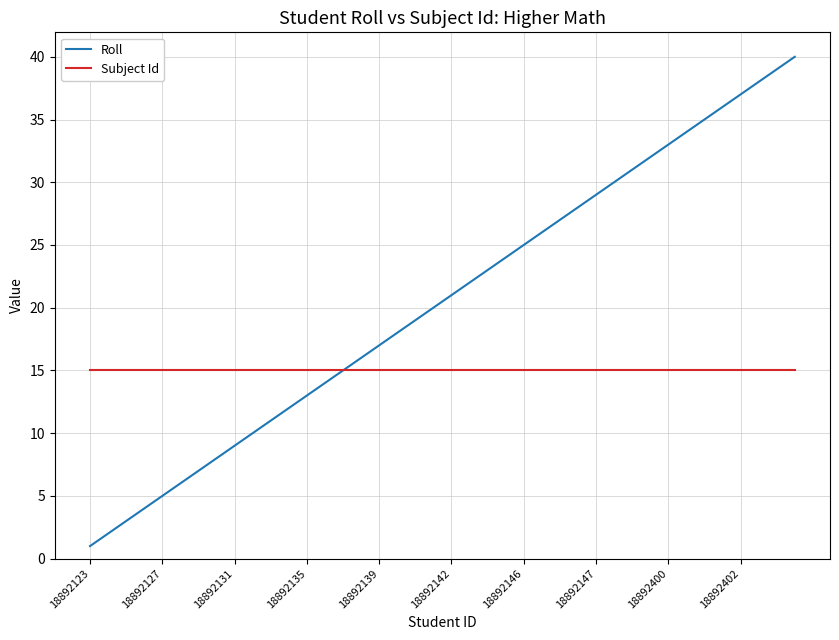

Which series has the widest spread of values?

Roll